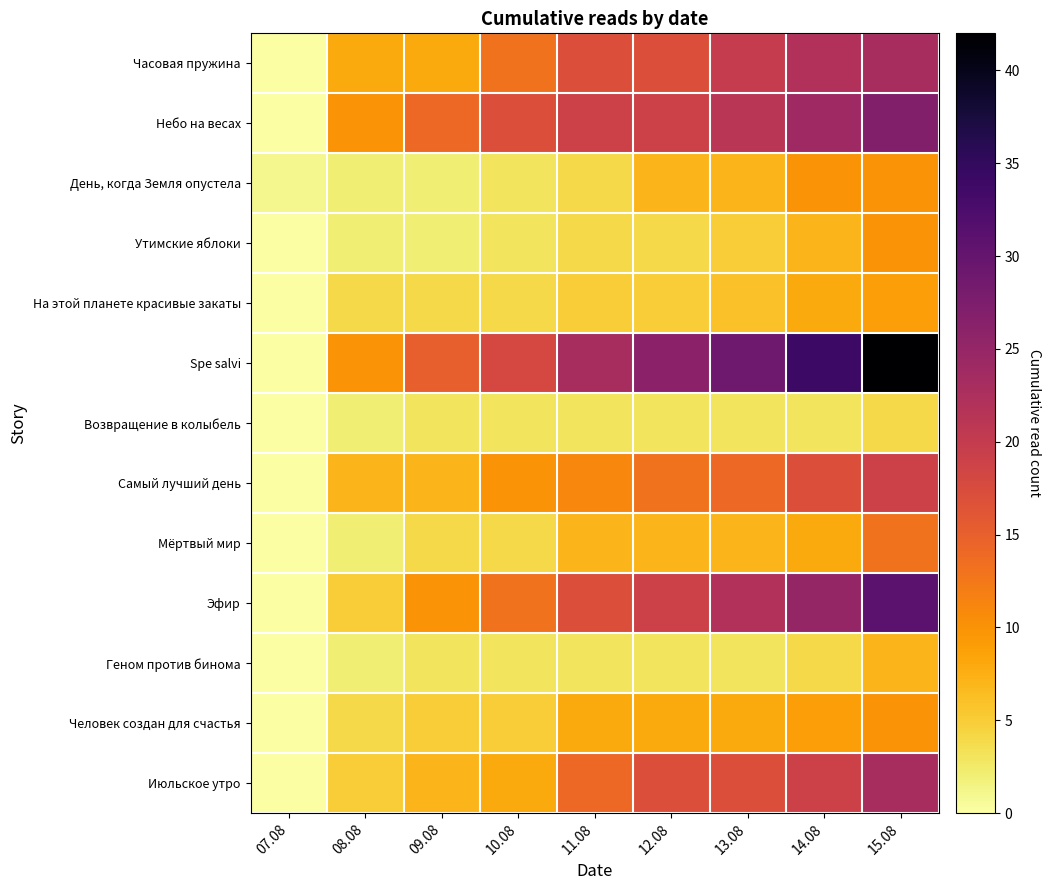

Which series has the largest range (max minus min)?

Spe salvi